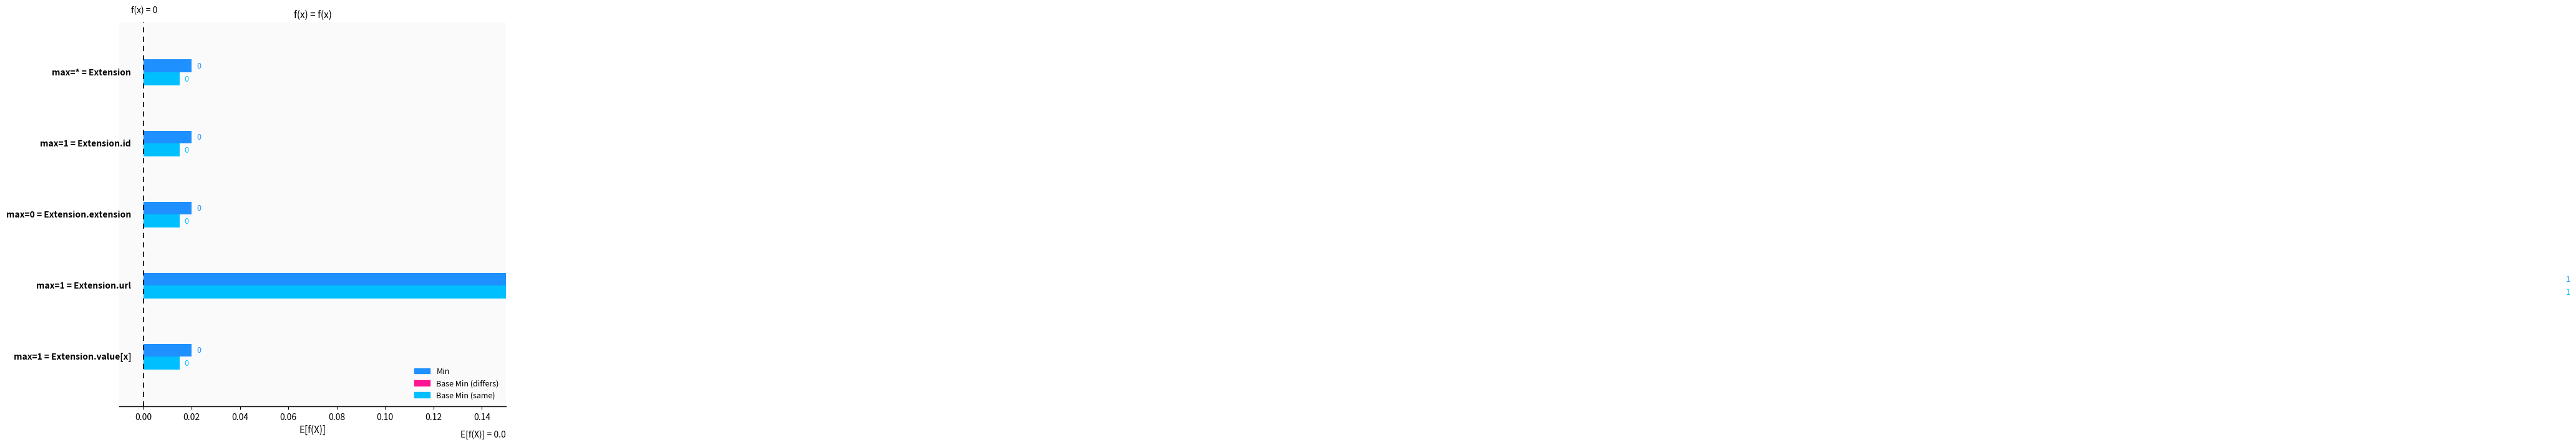

Reading left to right, transcribe all the data shown in this chart.

Min: Extension=0	Extension.id=0	Extension.extension=0	Extension.url=1	Extension.value[x]=0
Base Min: Extension=0	Extension.id=0	Extension.extension=0	Extension.url=1	Extension.value[x]=0